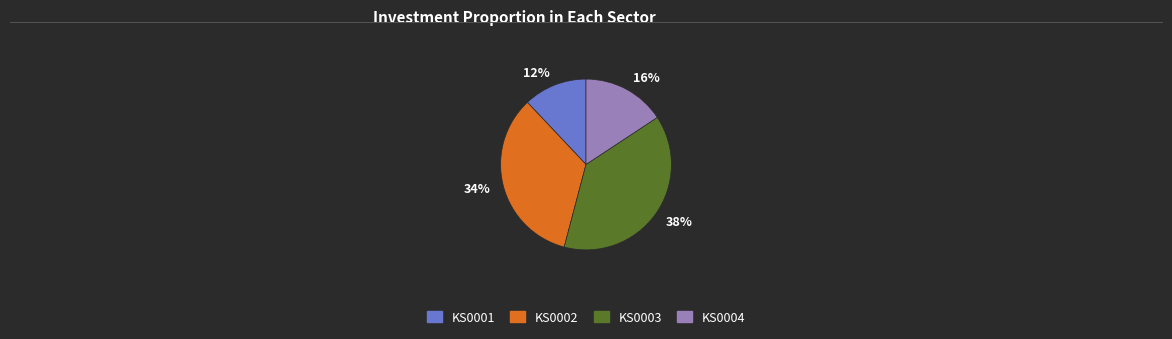

Count the number of slices in the pie.

4